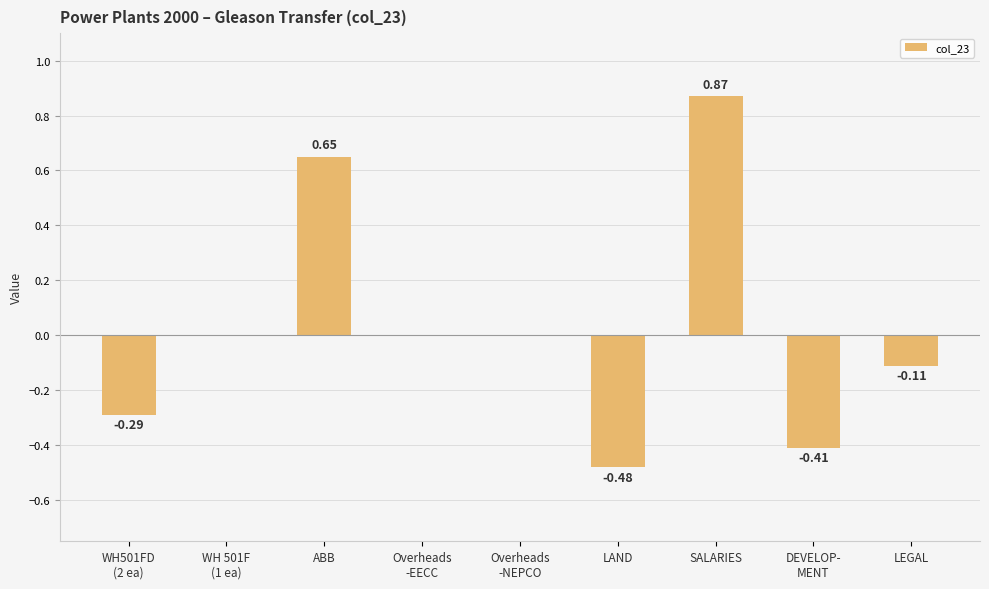

Are the bars horizontal?

No